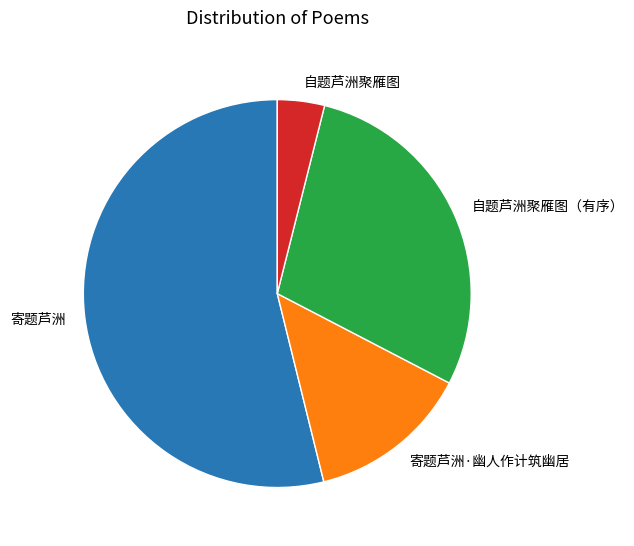

Approximately how many times larger is the value at 寄题芦洲 compared to 自题芦洲聚雁图（有序）?

1.9